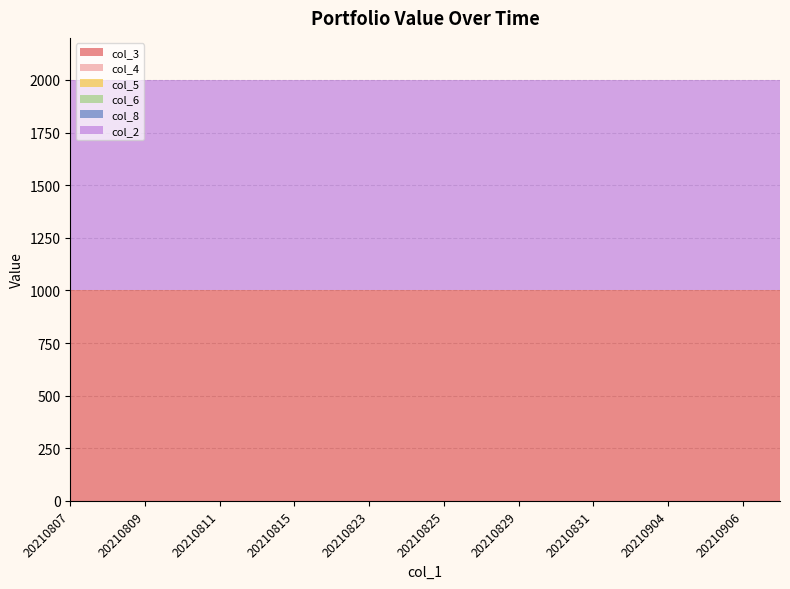

Reading right to left, what are all the values shown in this chart?

col_3: 1000	1000	1000	1000	1000	1000	1000	1000	1000	1000	1000	1000	1000	1000	1000	1000	1000	1000	1000	1000
col_4: 0	0	0	0	0	0	0	0	0	0	0	0	0	0	0	0	0	0	0	0
col_5: 0	0	0	0	0	0	0	0	0	0	0	0	0	0	0	0	0	0	0	0
col_6: 0	0	0	0	0	0	0	0	0	0	0	0	0	0	0	0	0	0	0	0
col_8: 0	0	0	0	0	0	0	0	0	0	0	0	0	0	0	0	0	0	0	0
col_2: 1000	1000	1000	1000	1000	1000	1000	1000	1000	1000	1000	1000	1000	1000	1000	1000	1000	1000	1000	1000